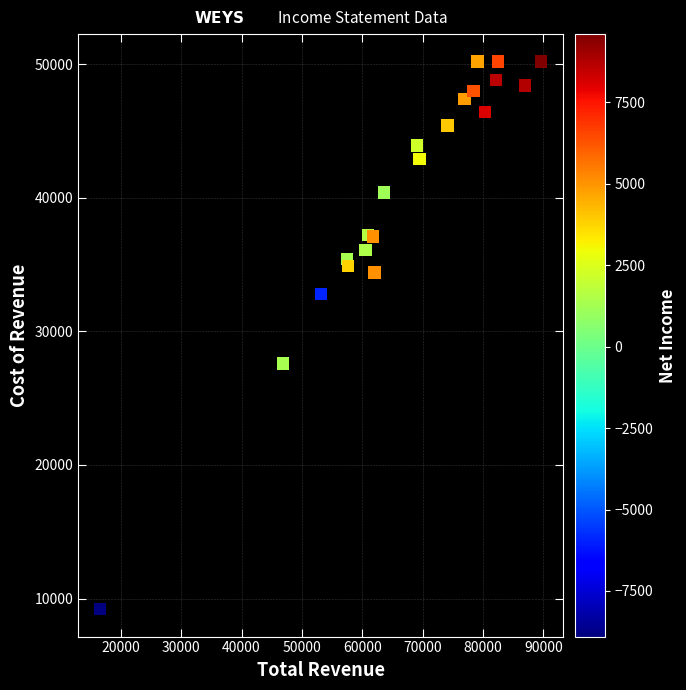

What is the range of Y values (max minus min)?

41000